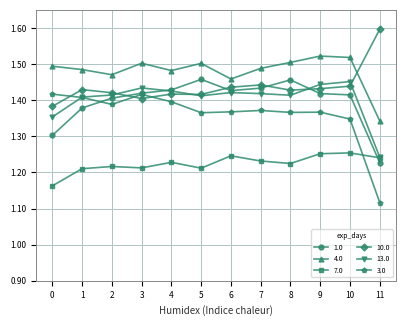

The 3.0 series shows 1.4 at 0. True or false?

True